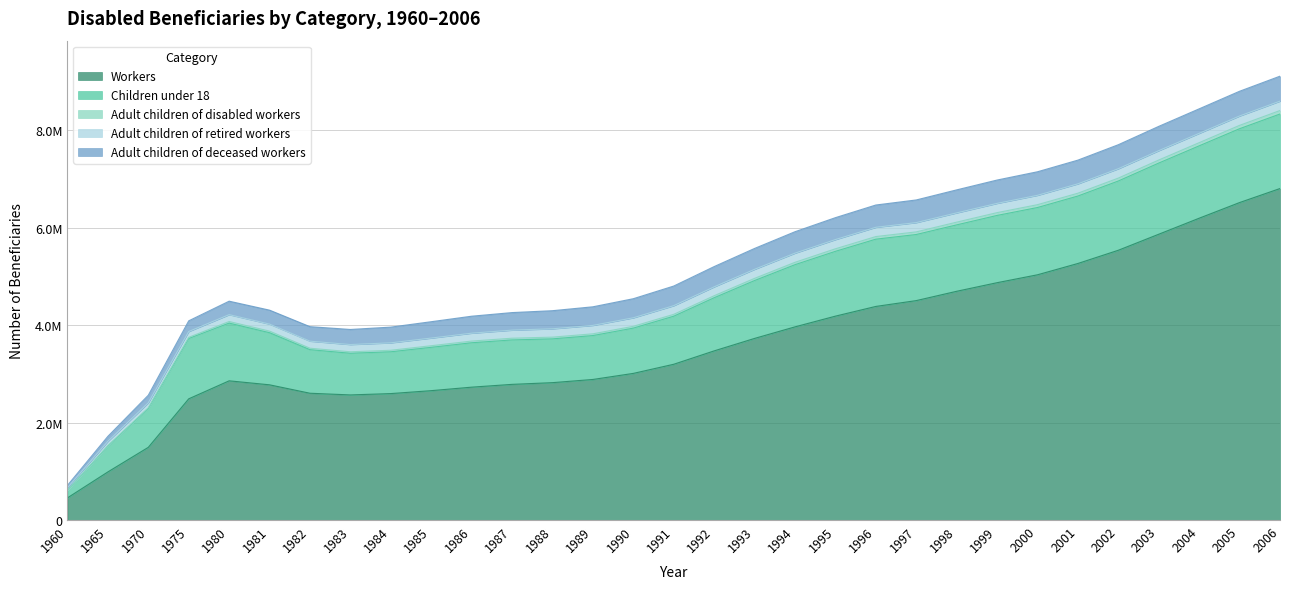

Reading right to left, list all the values displayed in this chart.

Workers: 6806918	6519001	6197385	5868541	5539597	5268039	5035840	4873560	4697010	4505760	4386040	4186720	3966590	3729330	3473330	3198610	3011130	2886590	2821070	2785859	2728463	2656638	2596516	2569029	2603599	2776519	2858680	2488774	1492948	988074	455371
Children under 18: 1530254	1516519	1486422	1461635	1422296	1385374	1381500	1381200	1363910	1357340	1381200	1331110	1276740	1188330	1090920	986710	929720	901400	898980	912367	911698	889730	858243	855560	894440	1070000	1184846	1239058	799111	532197	152519
Adult children of disabled workers: 71878	68705	64739	62450	59460	57920	58090	57360	55690	53760	53470	51790	48650	44920	41720	38450	36990	35950	35520	35378	34641	33078	31165	30209	30027	32664	32883	24193	14295	8981	2962
Adult children of retired workers: 192122	191872	191274	191704	192087	191817	191950	189820	189930	190410	190050	188940	187630	185270	181860	177740	174560	172650	170940	165675	161755	157011	152667	148464	144464	143633	140548	118802	101341	87122	53825
Adult children of deceased workers: 512596	507961	503241	498659	492985	486816	483570	479070	472530	464990	457520	449970	440080	428690	416240	402920	392000	381760	371890	360220	348647	335753	322541	309699	297917	286724	276739	219340	154921	102287	47267